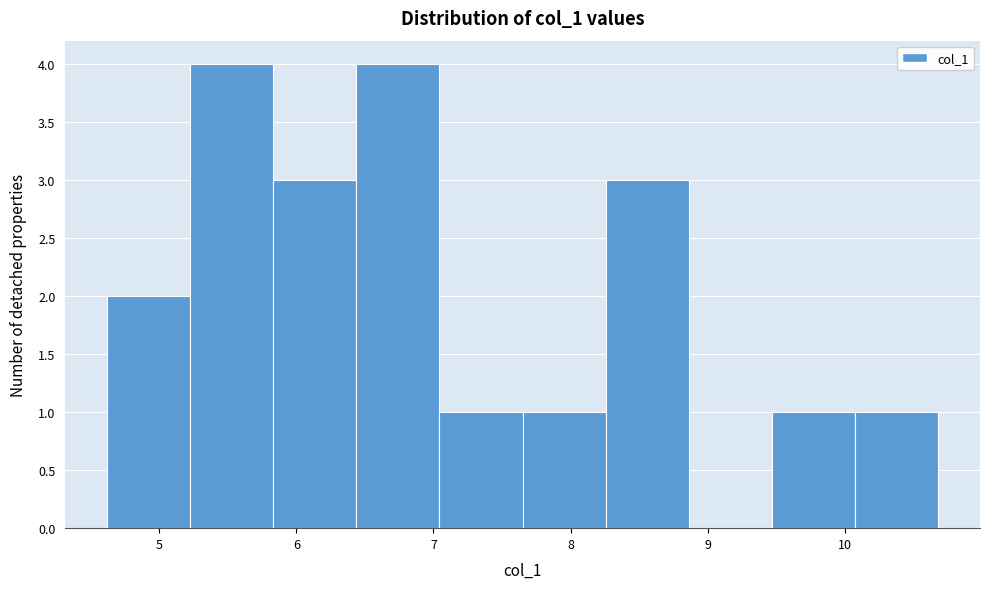

Reading left to right, transcribe this chart: for each bar, give the range it covers on the x-axis and its height. Neither the bar edges nor the heights are printed on the chart, so give them approximately, as read against the axes.

4.6 to 5.2: 2
5.2 to 5.8: 4
5.8 to 6.4: 3
6.4 to 7.0: 4
7.0 to 7.7: 1
7.7 to 8.3: 1
8.3 to 8.9: 3
8.9 to 9.5: 0
9.5 to 10.1: 1
10.1 to 10.7: 1